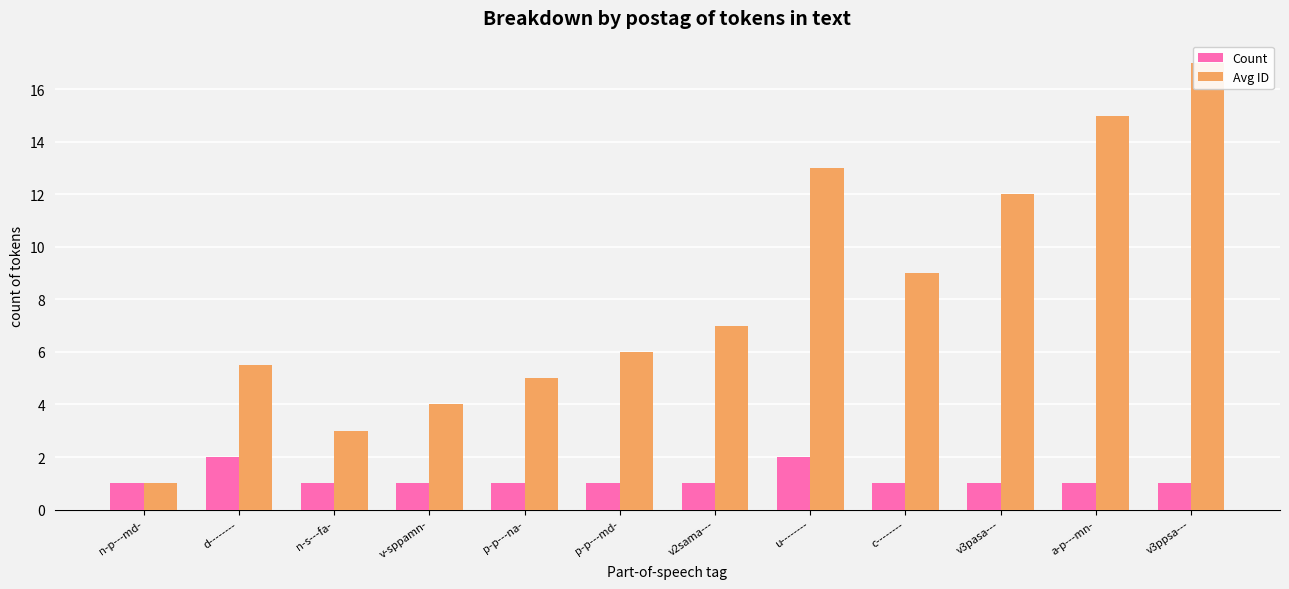

What are all the series names shown in the legend?

Count, Avg ID